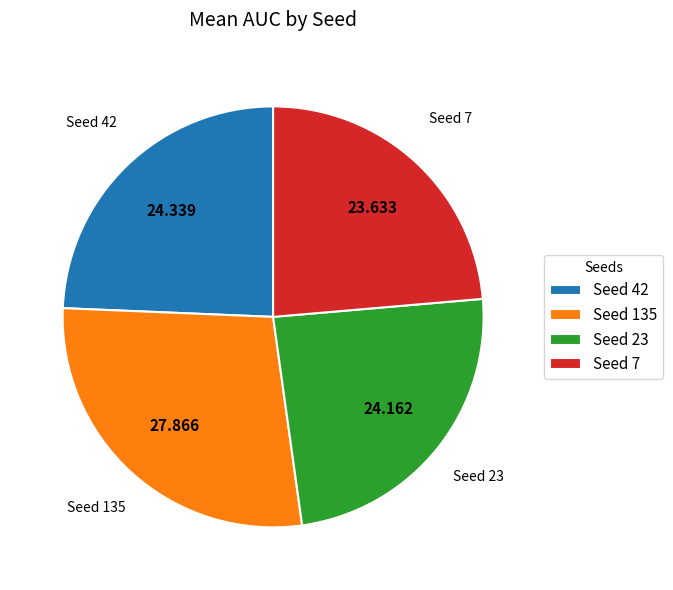

Is there a majority slice in this chart?

No